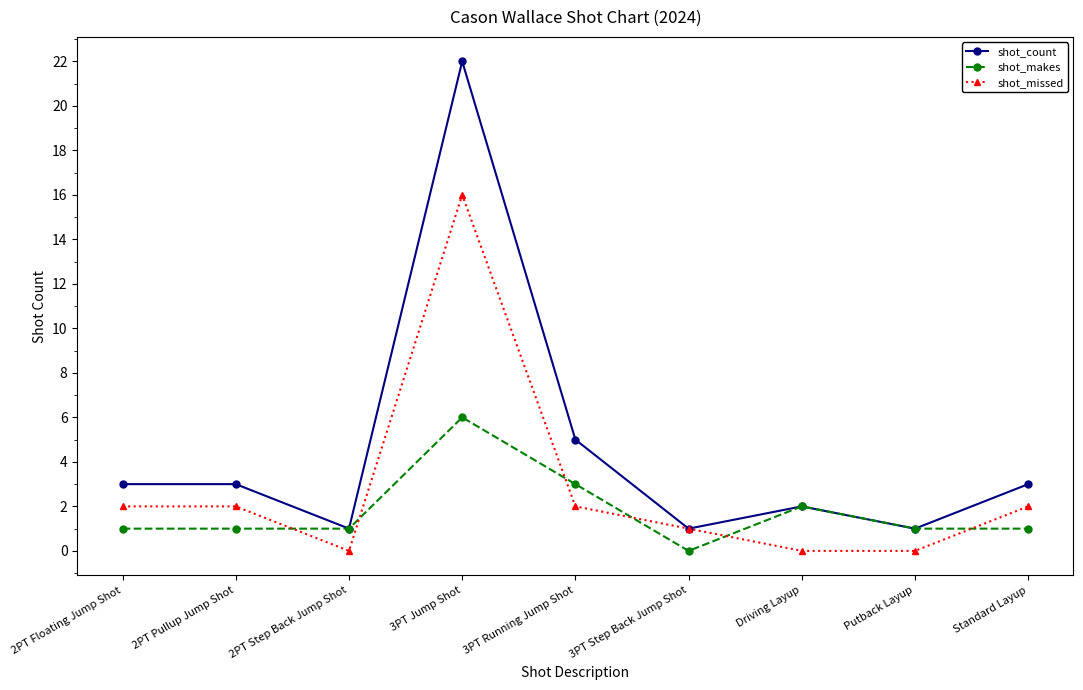

At how many categories does at least one series exceed 16?

1